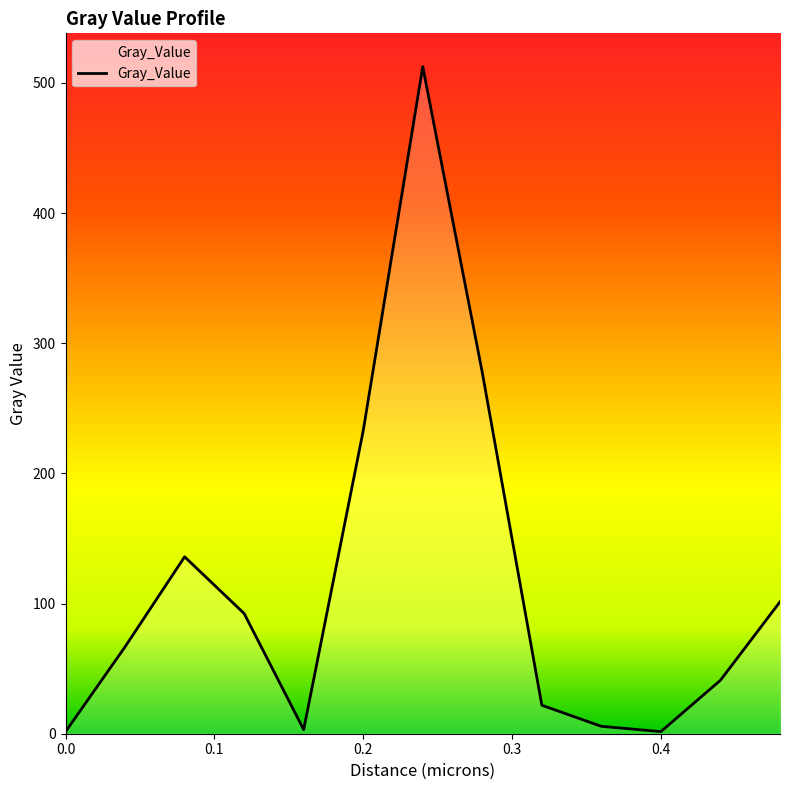

What is the difference between the maximum and minimum values?

510.9